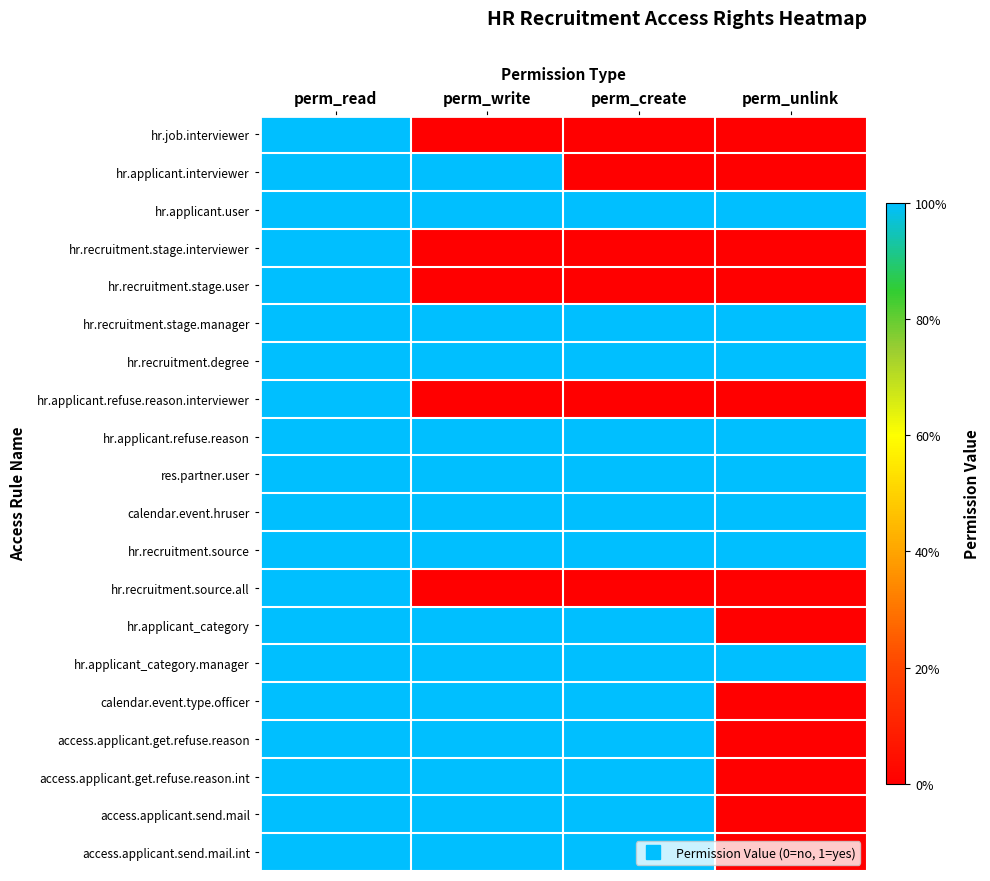

Reading left to right, extract all data points from this chart.

hr.job.interviewer: perm_read=1	perm_write=0	perm_create=0	perm_unlink=0
hr.applicant.interviewer: perm_read=1	perm_write=1	perm_create=0	perm_unlink=0
hr.applicant.user: perm_read=1	perm_write=1	perm_create=1	perm_unlink=1
hr.recruitment.stage.interviewer: perm_read=1	perm_write=0	perm_create=0	perm_unlink=0
hr.recruitment.stage.user: perm_read=1	perm_write=0	perm_create=0	perm_unlink=0
hr.recruitment.stage.manager: perm_read=1	perm_write=1	perm_create=1	perm_unlink=1
hr.recruitment.degree: perm_read=1	perm_write=1	perm_create=1	perm_unlink=1
hr.applicant.refuse.reason.interviewer: perm_read=1	perm_write=0	perm_create=0	perm_unlink=0
hr.applicant.refuse.reason: perm_read=1	perm_write=1	perm_create=1	perm_unlink=1
res.partner.user: perm_read=1	perm_write=1	perm_create=1	perm_unlink=1
calendar.event.hruser: perm_read=1	perm_write=1	perm_create=1	perm_unlink=1
hr.recruitment.source: perm_read=1	perm_write=1	perm_create=1	perm_unlink=1
hr.recruitment.source.all: perm_read=1	perm_write=0	perm_create=0	perm_unlink=0
hr.applicant_category: perm_read=1	perm_write=1	perm_create=1	perm_unlink=0
hr.applicant_category.manager: perm_read=1	perm_write=1	perm_create=1	perm_unlink=1
calendar.event.type.officer: perm_read=1	perm_write=1	perm_create=1	perm_unlink=0
access.applicant.get.refuse.reason: perm_read=1	perm_write=1	perm_create=1	perm_unlink=0
access.applicant.get.refuse.reason.int: perm_read=1	perm_write=1	perm_create=1	perm_unlink=0
access.applicant.send.mail: perm_read=1	perm_write=1	perm_create=1	perm_unlink=0
access.applicant.send.mail.int: perm_read=1	perm_write=1	perm_create=1	perm_unlink=0